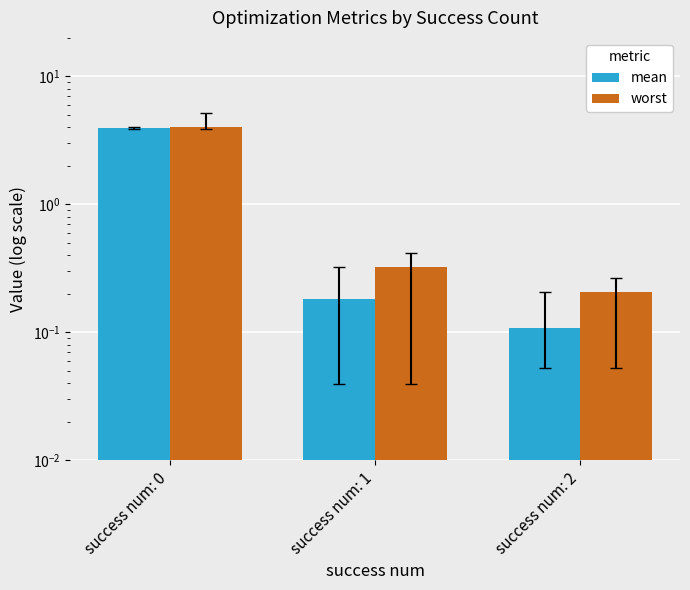

Which label corresponds to the largest value in the chart?

success num: 0